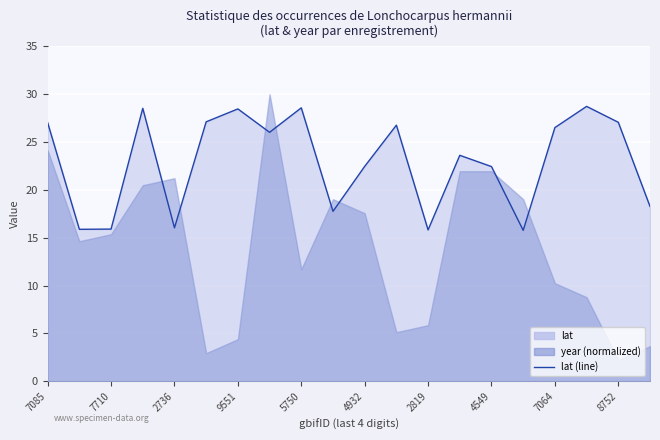

How many lines are shown in the chart?

1